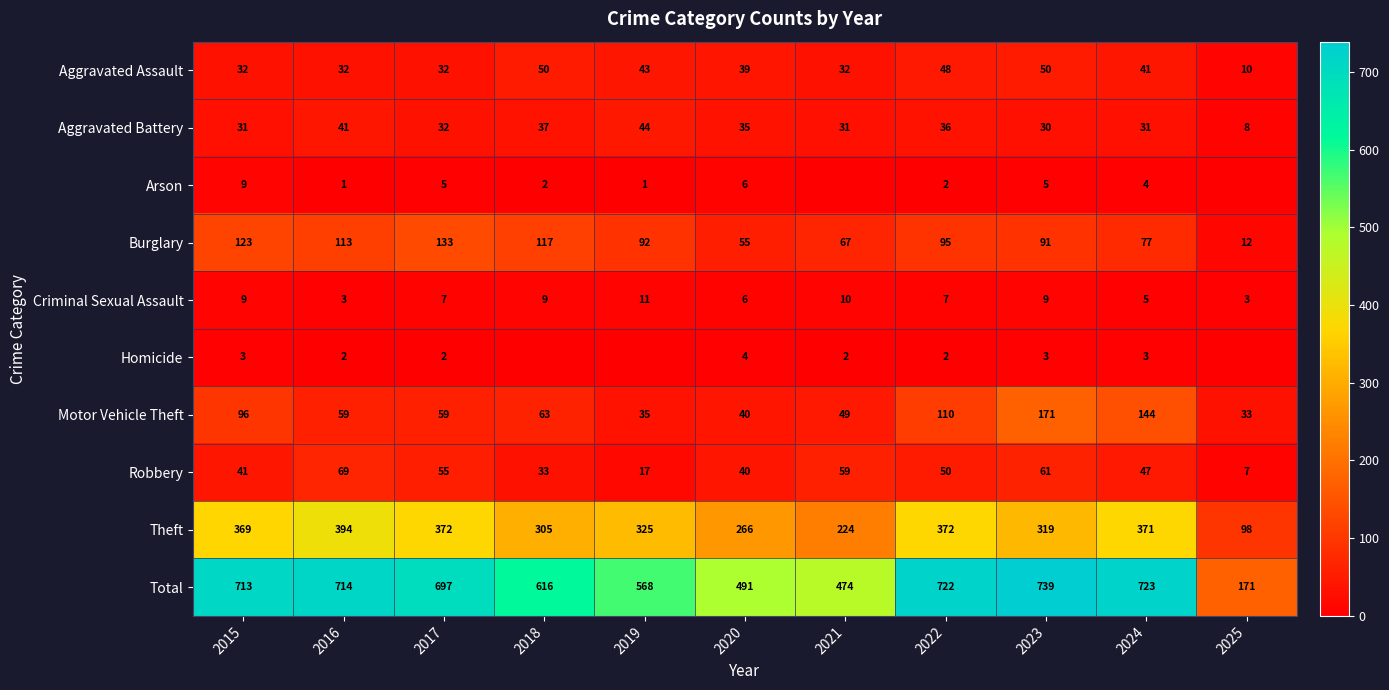

What is the difference between the Aggravated Assault values at 2022 and 2018?

2